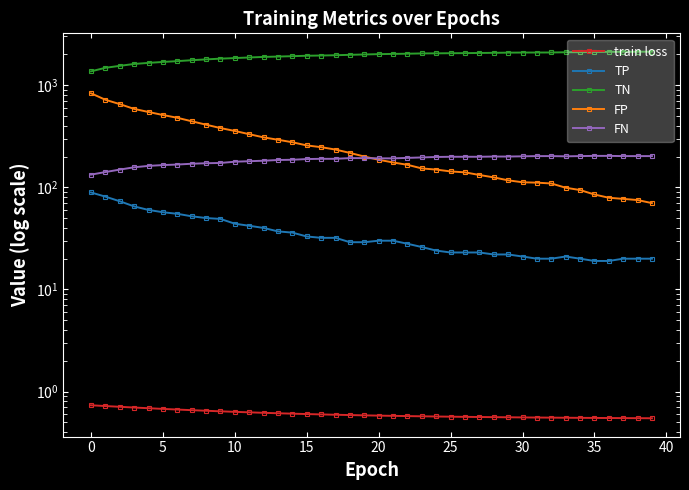

What is the difference between the highest and lowest values at 15?

1650.3